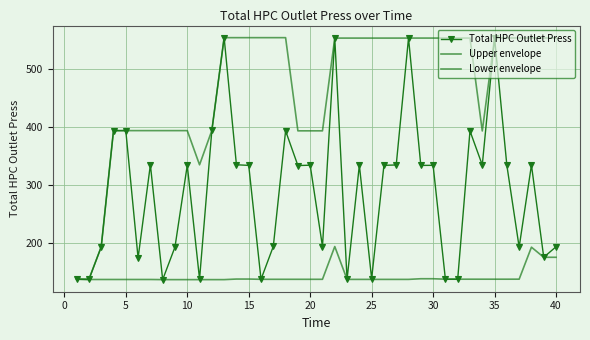

How many data points in Upper envelope are above 553?

24